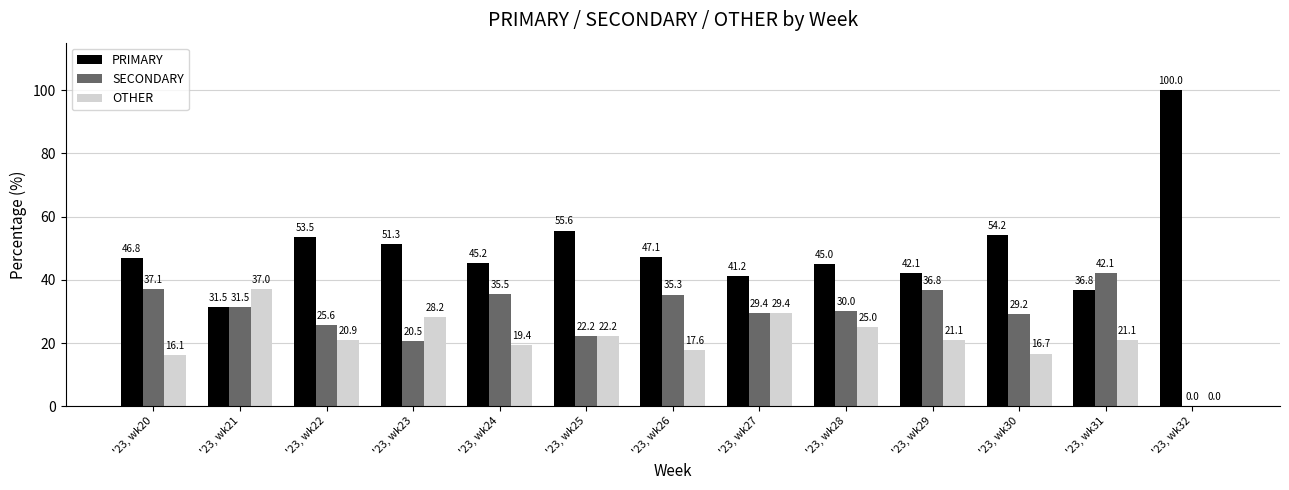

At which label is PRIMARY closest to 65?

'23, wk25